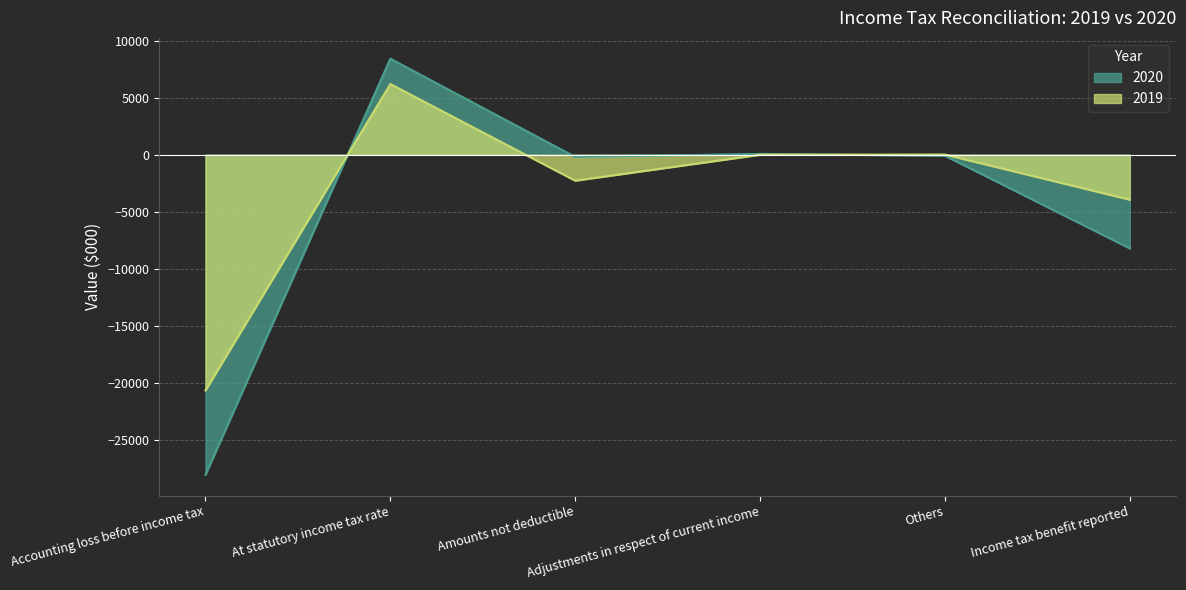

At which label does 2020 first exceed -87?

At statutory income tax rate